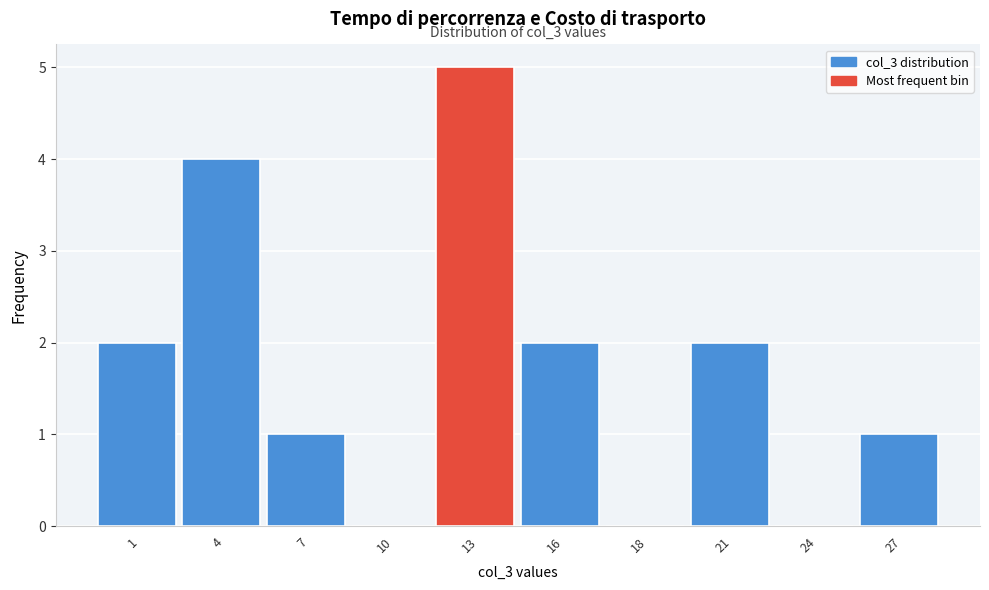

Reading left to right, what are all the values shown in this chart?

1=2	4=4	7=1	10=0	13=5	16=2	18=0	21=2	24=0	27=1